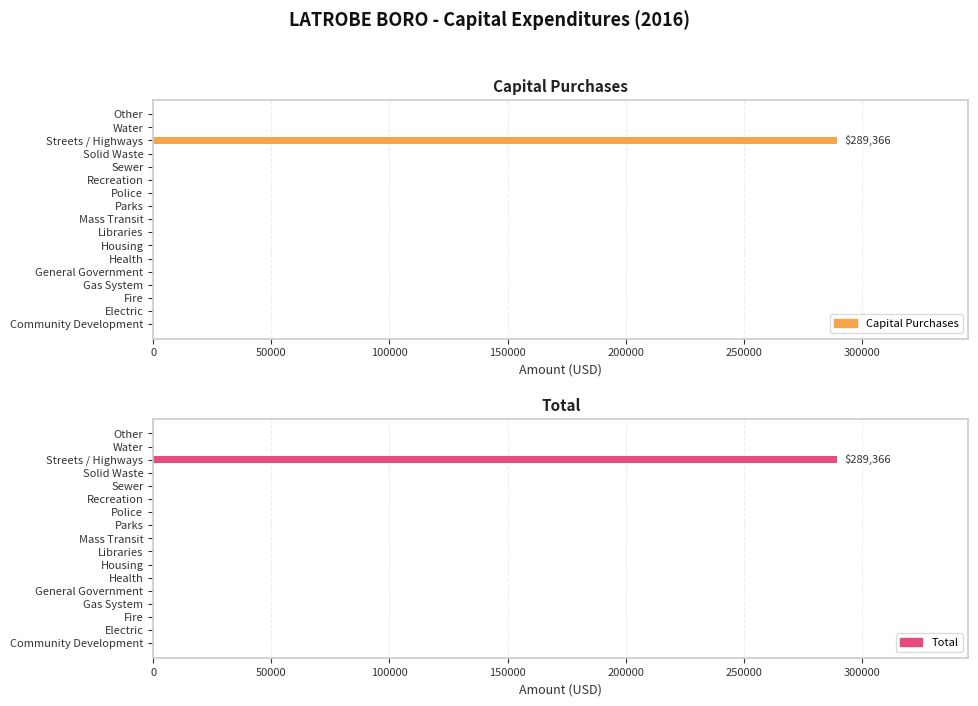

What is the maximum value for Total?

289366